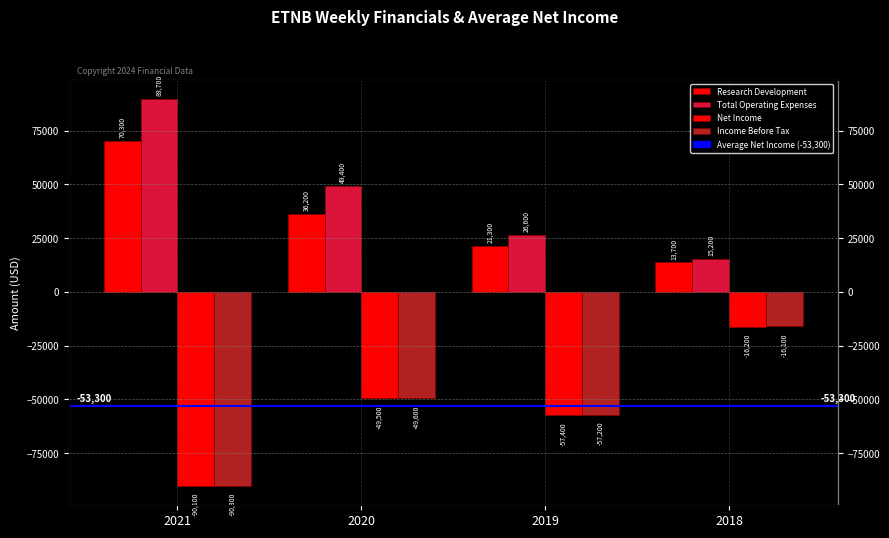

What is the difference between the second highest and second lowest values in the Research Development series?

14900